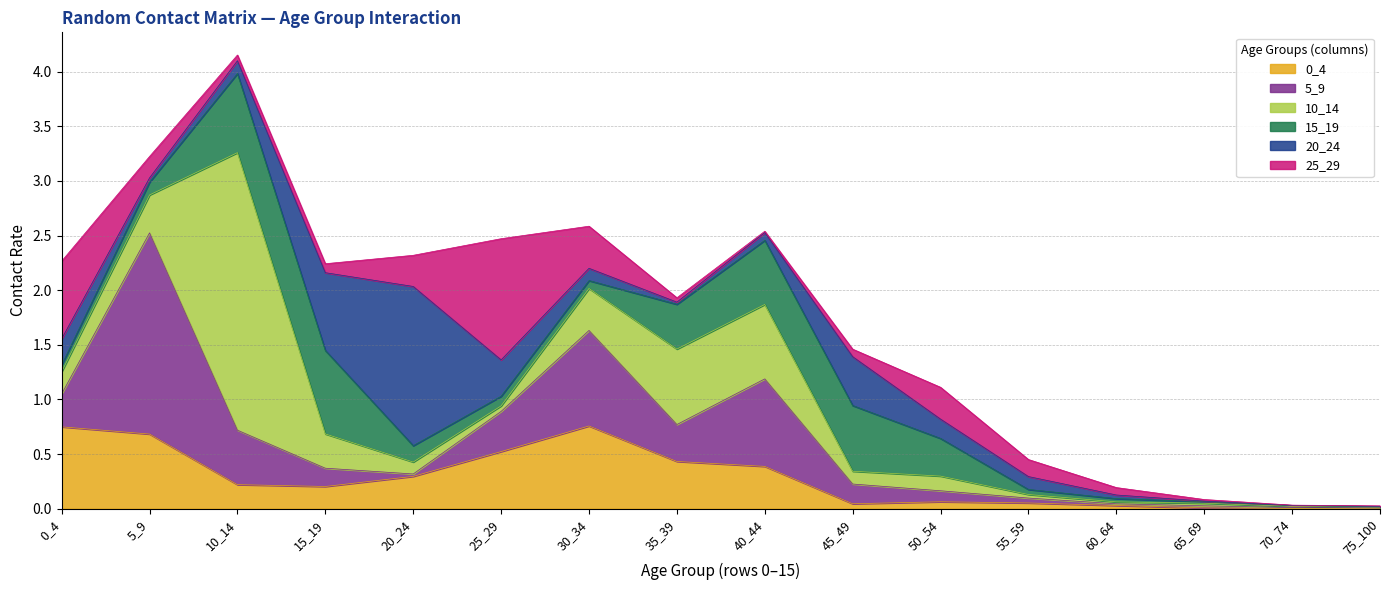

At how many categories does at least one series exceed 1?

4